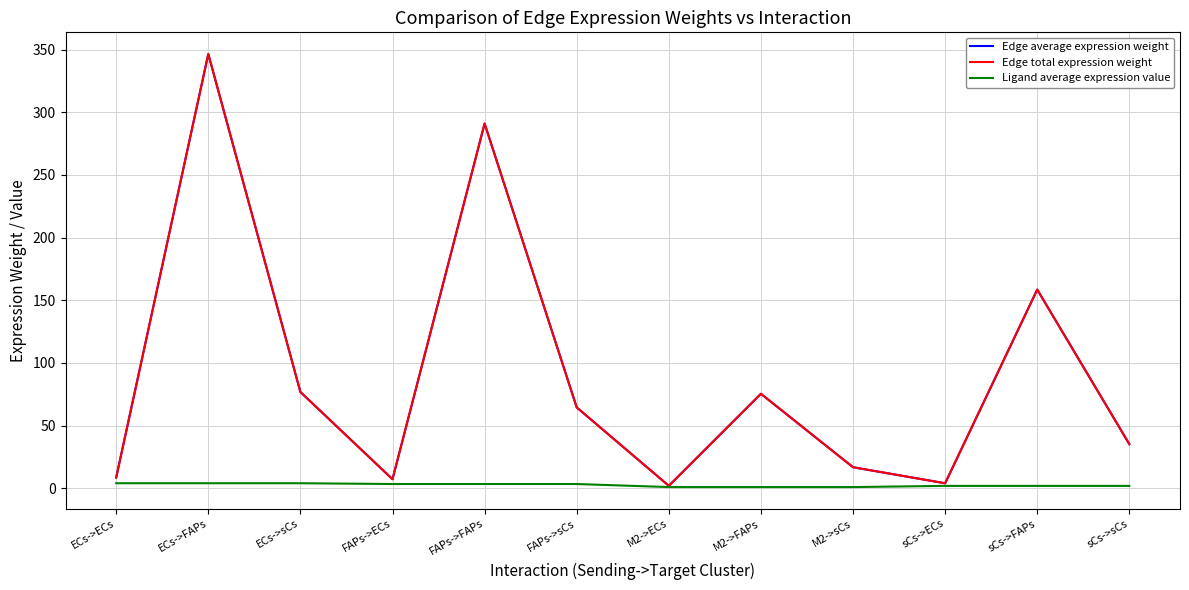

Does the chart display data point markers on the line(s)?

No